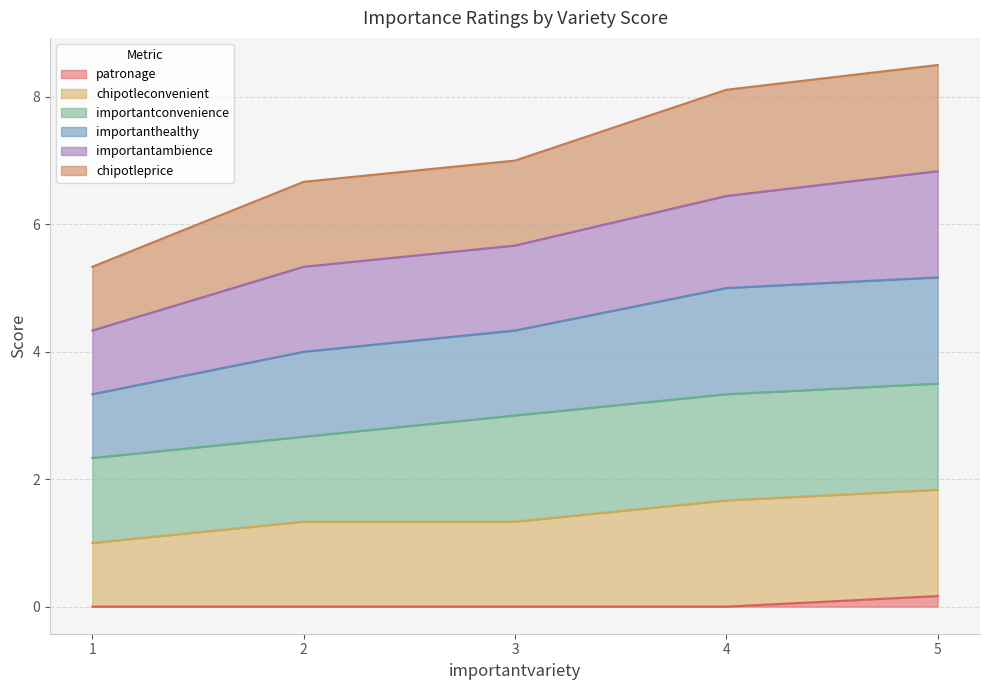

True or false: chipotleprice has more than 2 interior local peaks.

False